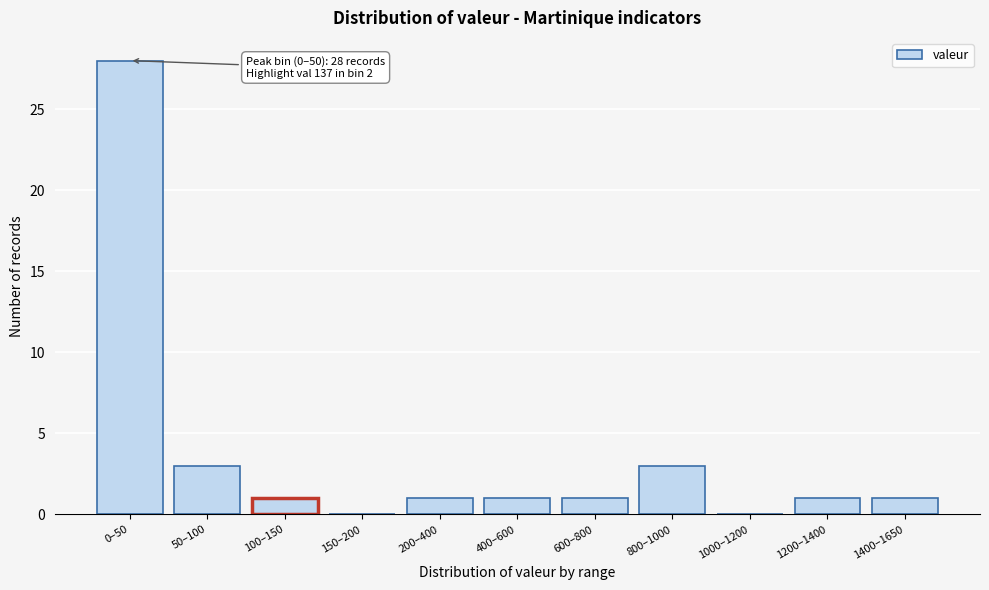

Reading right to left, list all the values displayed in this chart.

1400–1650=1	1200–1400=1	1000–1200=0	800–1000=3	600–800=1	400–600=1	200–400=1	150–200=0	100–150=1	50–100=3	0–50=28